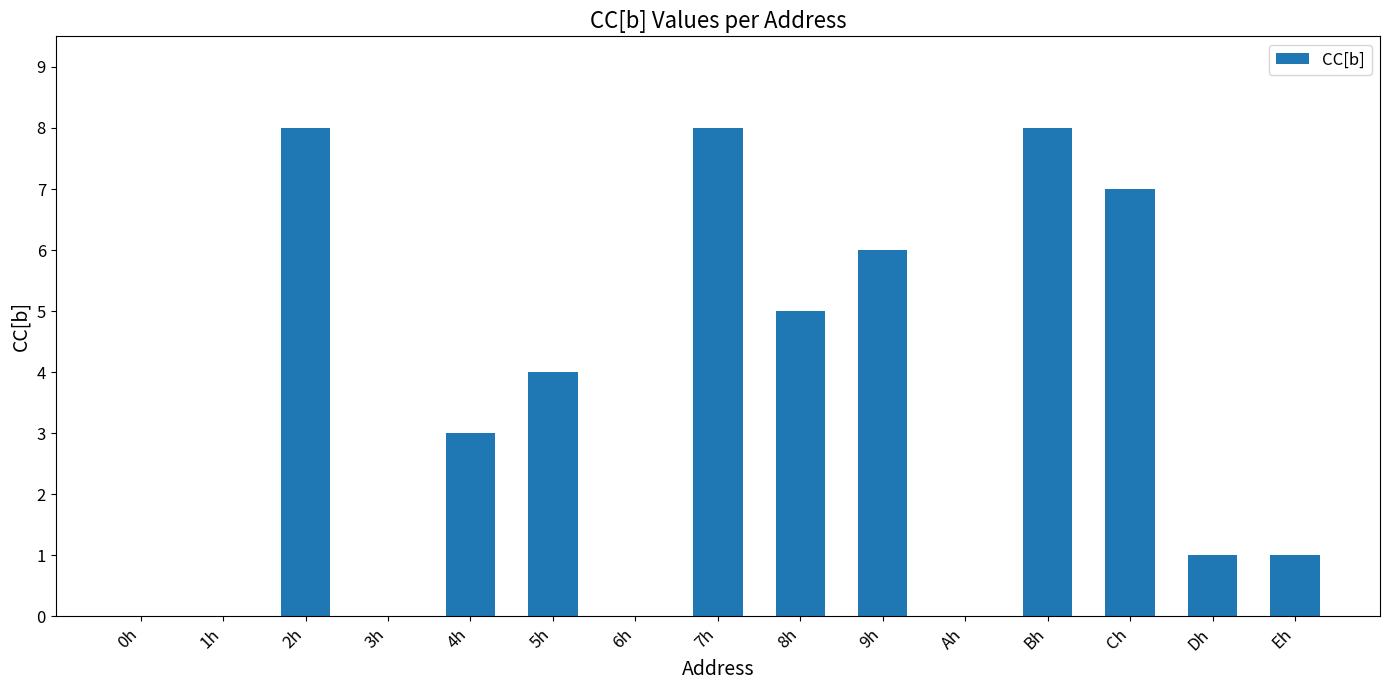

What is the greatest value displayed?

8